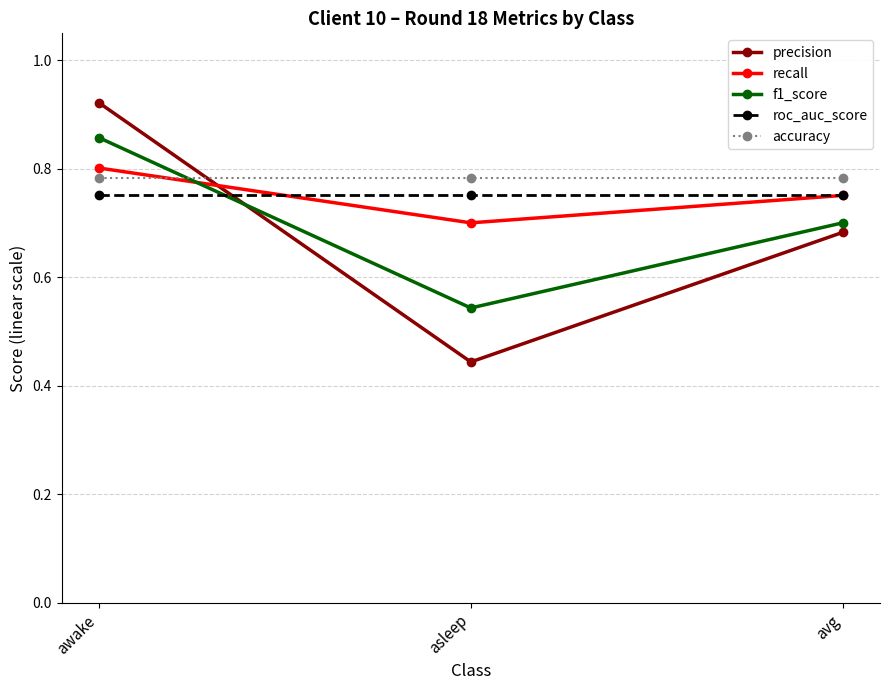

True or false: accuracy has a value of 0.3 at avg.

False